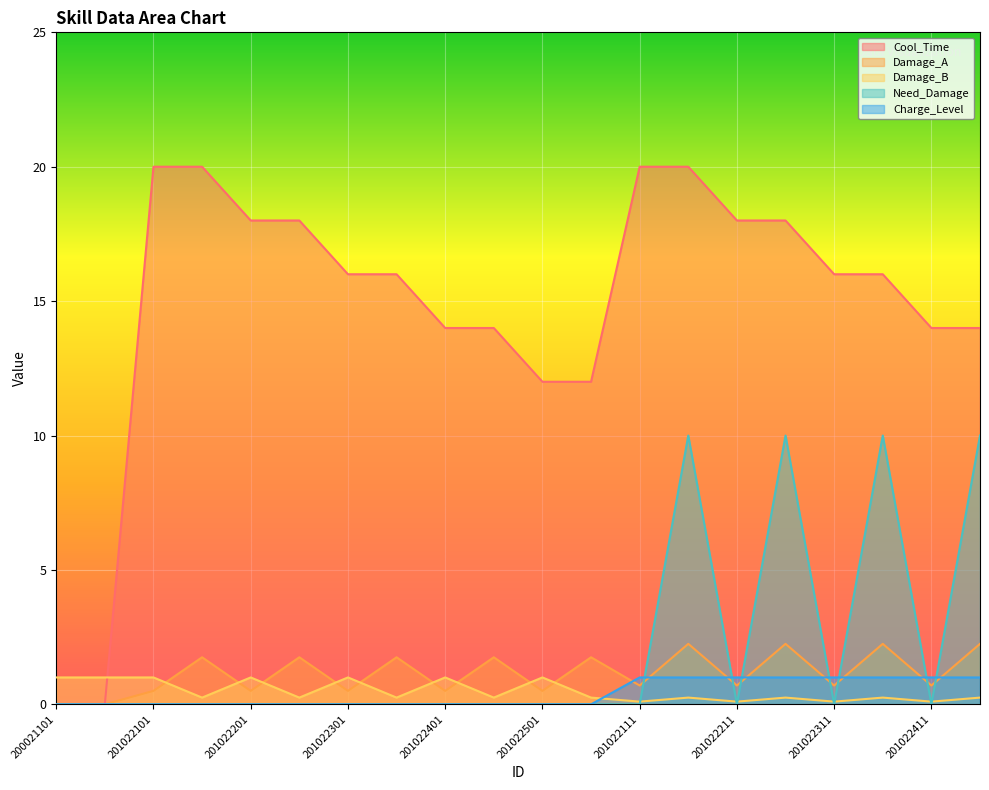

Between 201022402 and 200021102, which is larger?

201022402